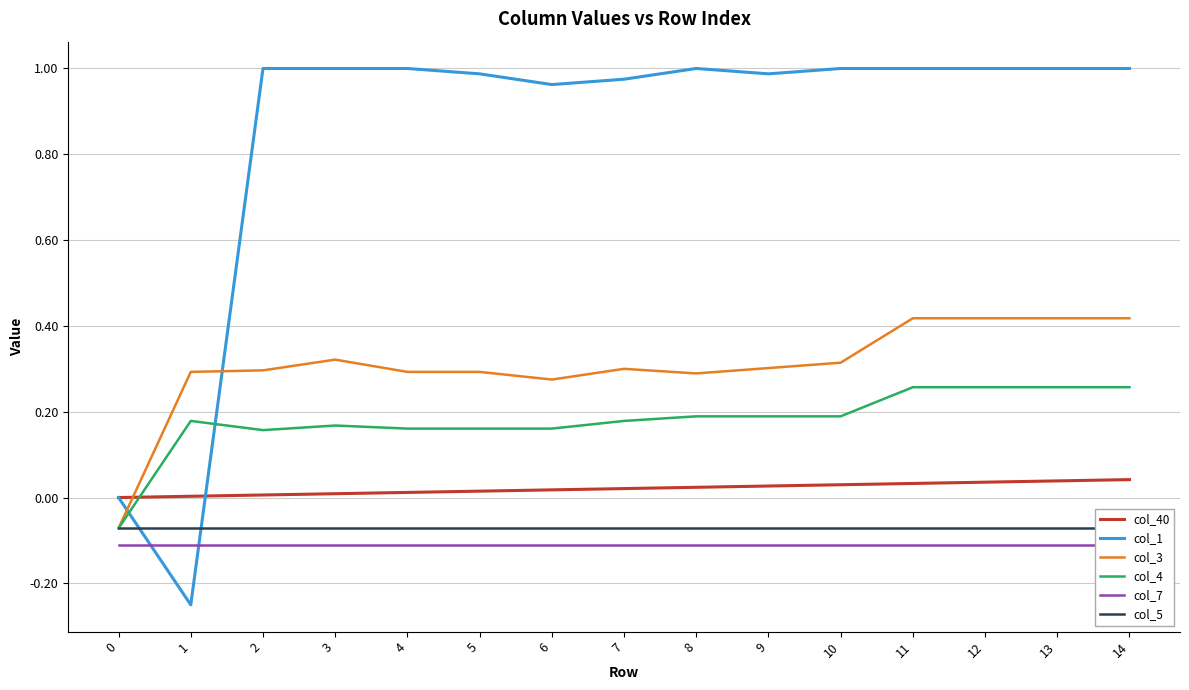

What is the minimum value shown in the chart?

-0.2